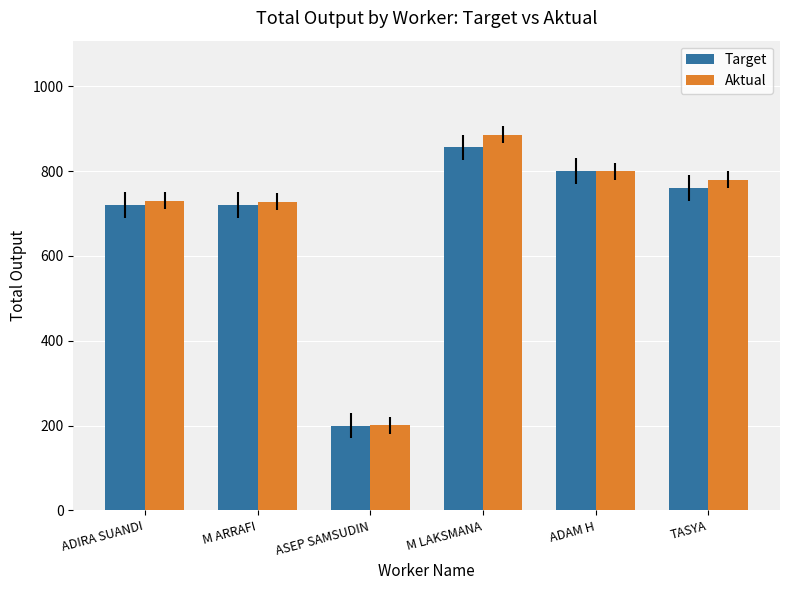

The value of Aktual at ASEP SAMSUDIN is 201. True or false?

True